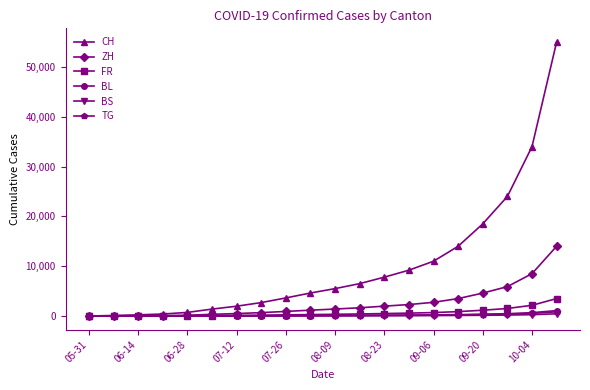

At how many categories does at least one series exceed 35311?

1